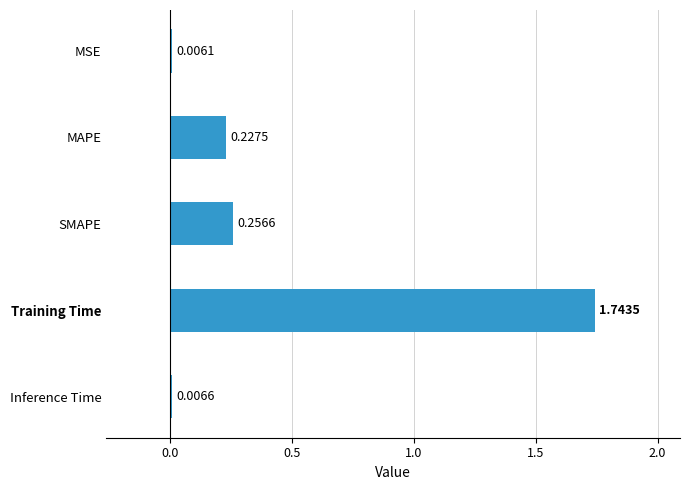

What is the change in value from MSE to MAPE?

+0.2